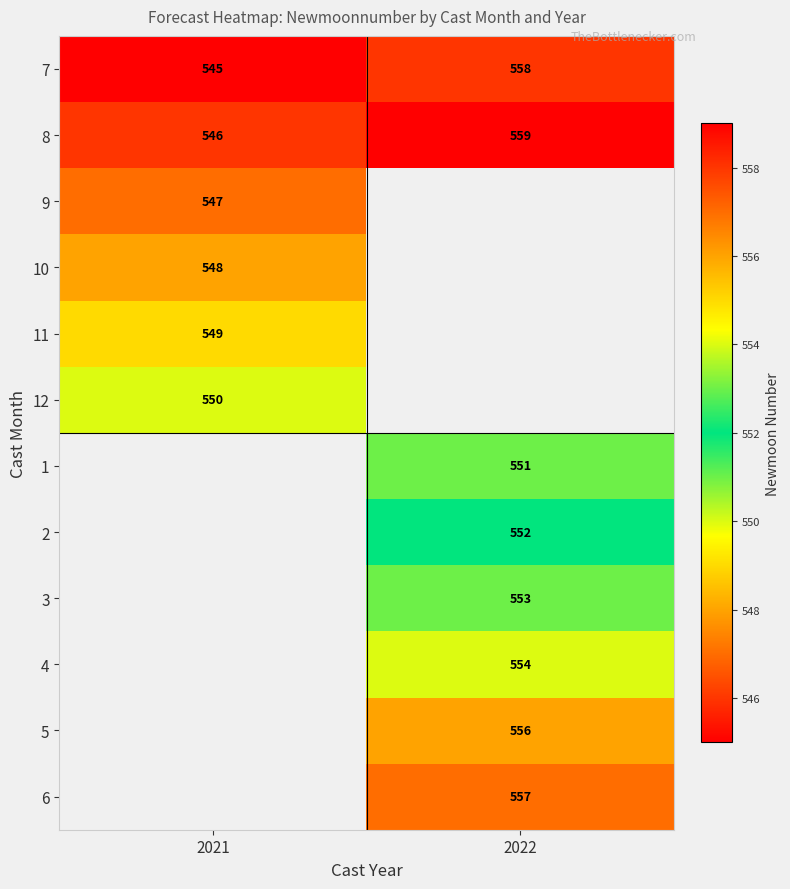

True or false: 1 has a value of 822 at 2022.

False